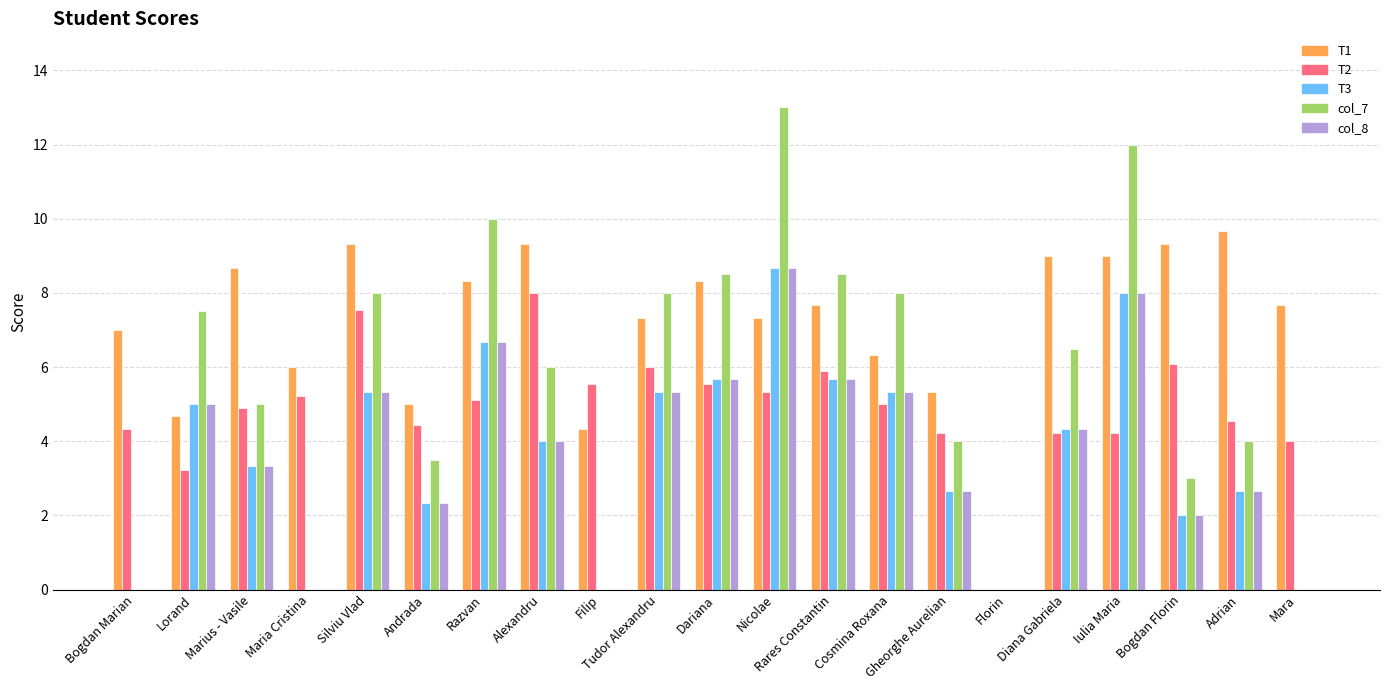

What is the highest value of the T1 series?

9.7